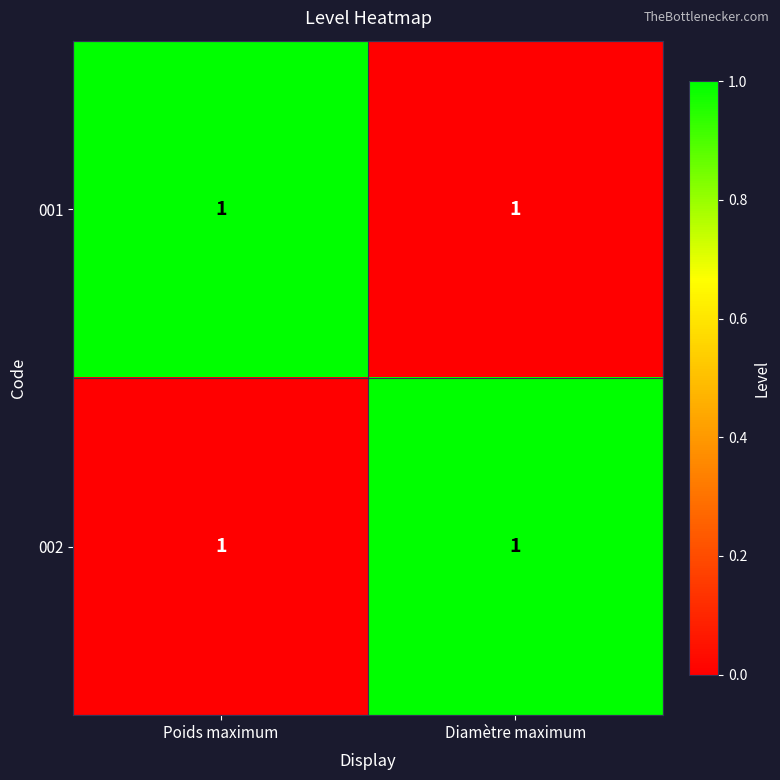

Reading right to left, transcribe all the data shown in this chart.

001: Diamètre maximum=1	Poids maximum=1
002: Diamètre maximum=1	Poids maximum=1